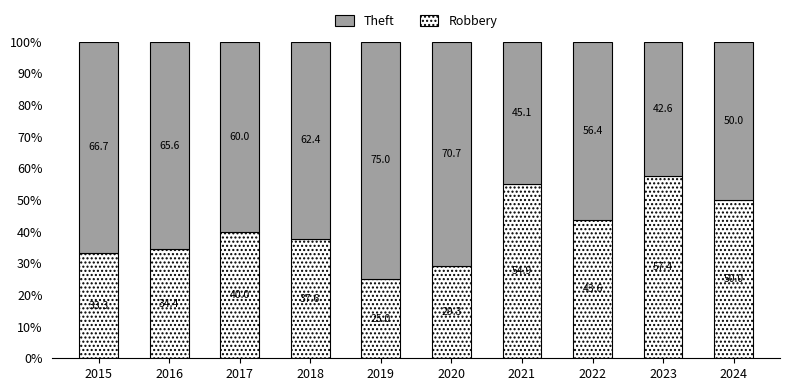

The value of Robbery at 2017 is 55.2. True or false?

False